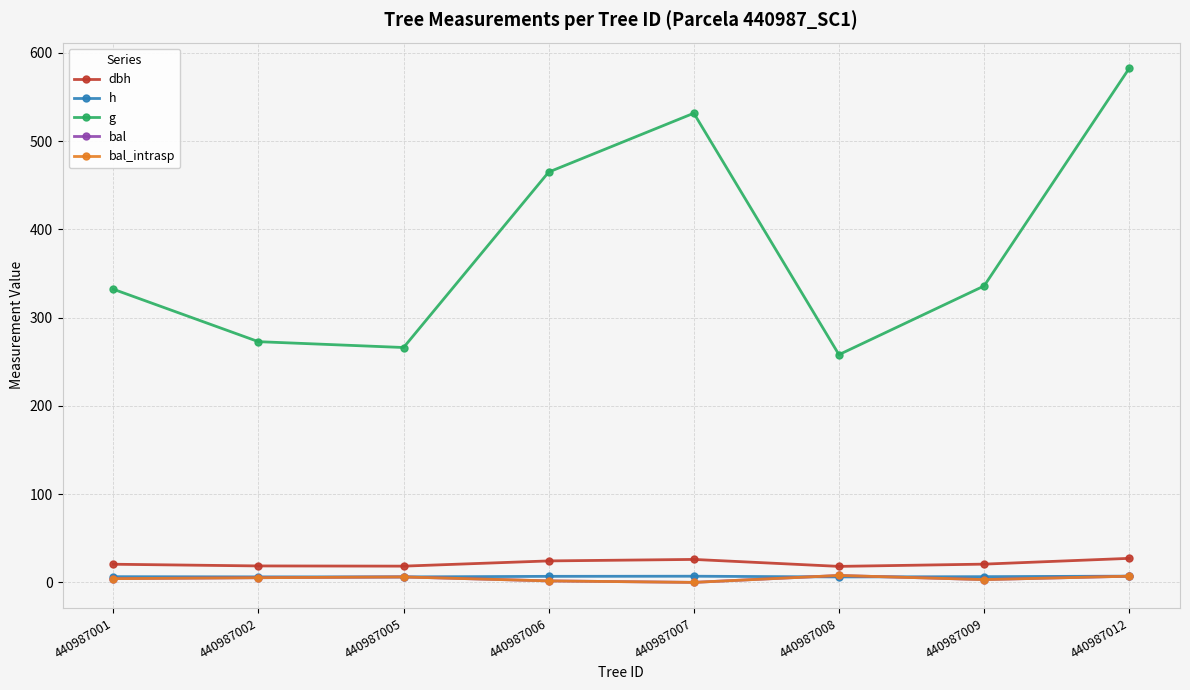

Which has a higher value, 440987001 or 440987012?

440987012